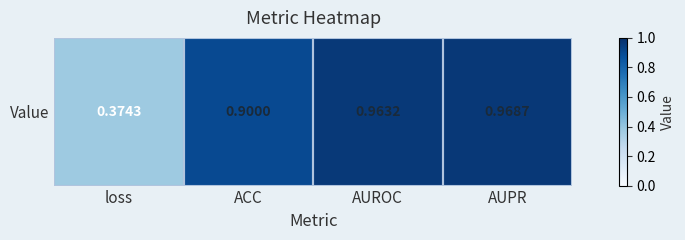

List the labels in order of value, largest first.

AUPR, AUROC, ACC, loss